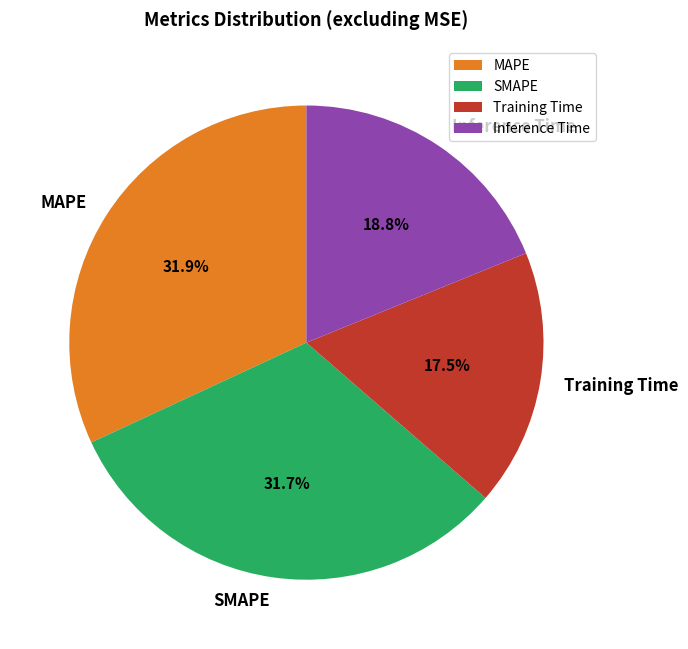

Which has a higher value, Inference Time or SMAPE?

SMAPE